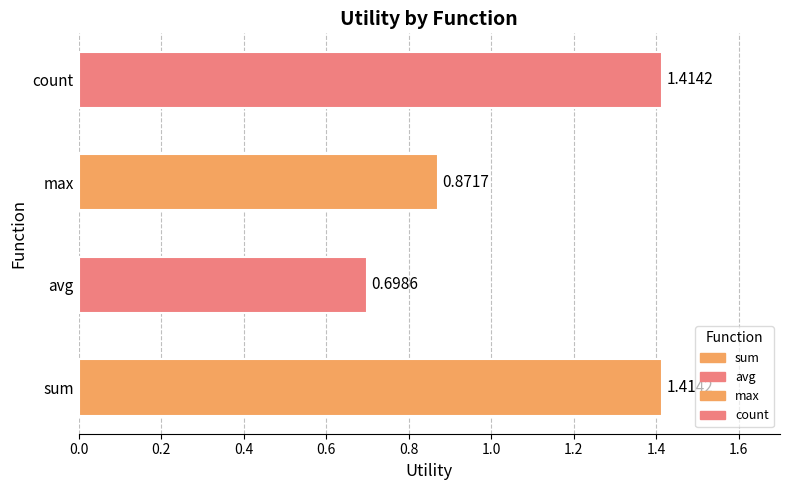

The count series shows 1.4 at max. True or false?

True